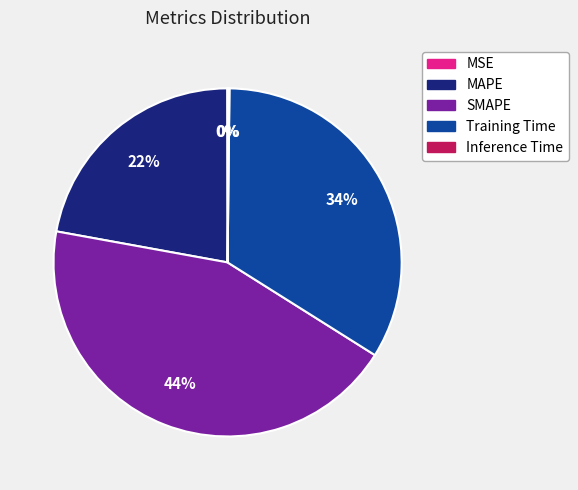

Do SMAPE and Training Time together represent more than half of the pie?

Yes